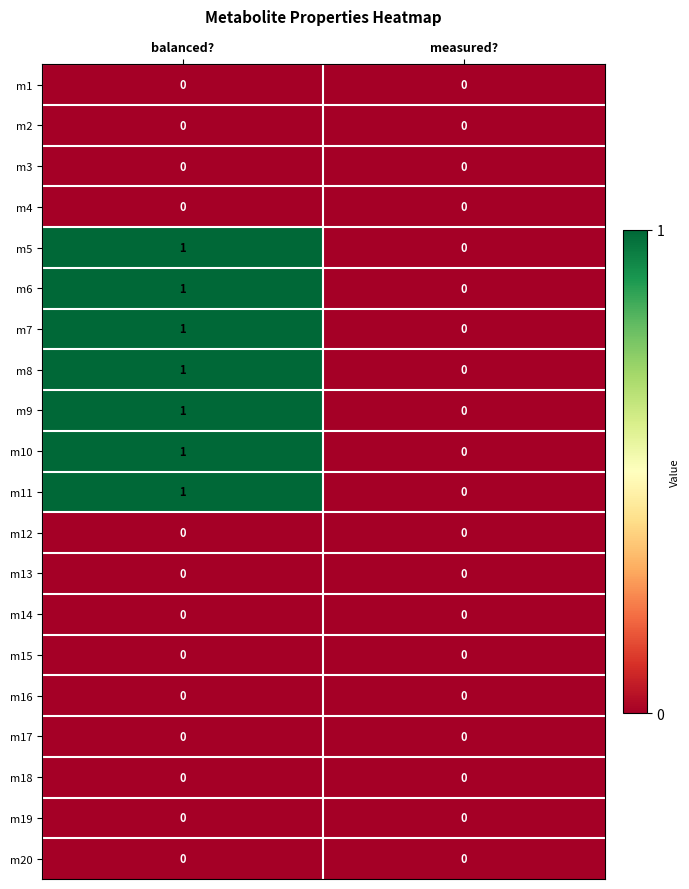

List the labels in order of m10 value, smallest first.

measured?, balanced?